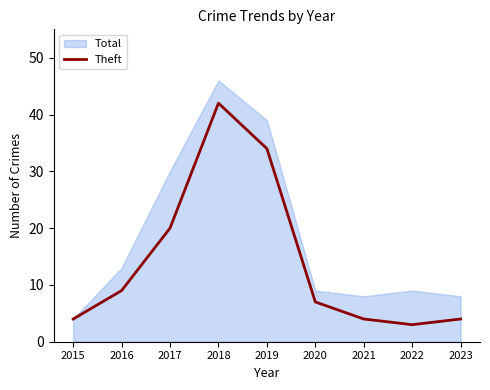

Which category has the highest value in the Theft series?

2018